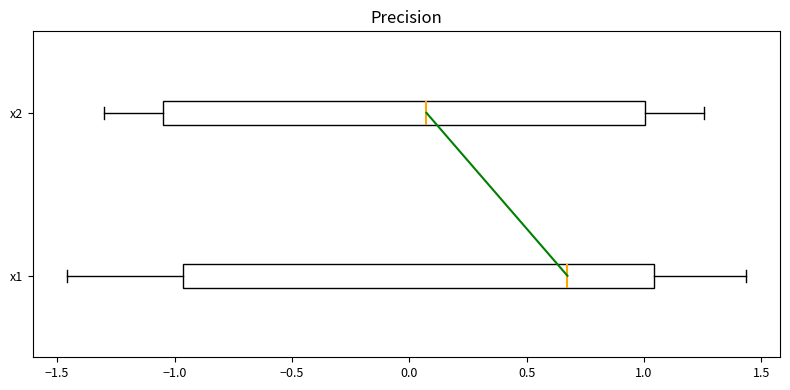

Reading bottom to top, transcribe this box plot: for each box, give where its median line is, the range the box spans, and where its two whiskers end, as read against the x-axis. The values are not printed on the chart, so give them approximately, as read against the axis.

x1: median 0.65, box -0.95 to 1.05, whiskers -1.45 to 1.45
x2: median 0.05, box -1.05 to 1.00, whiskers -1.30 to 1.25